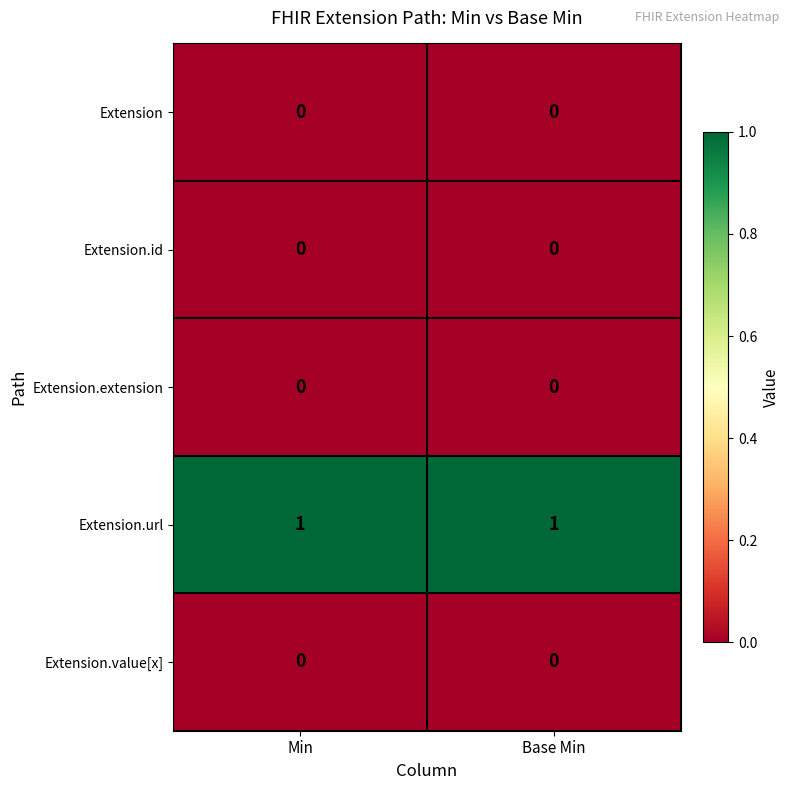

True or false: Extension.url has a value of 0 at Min.

False